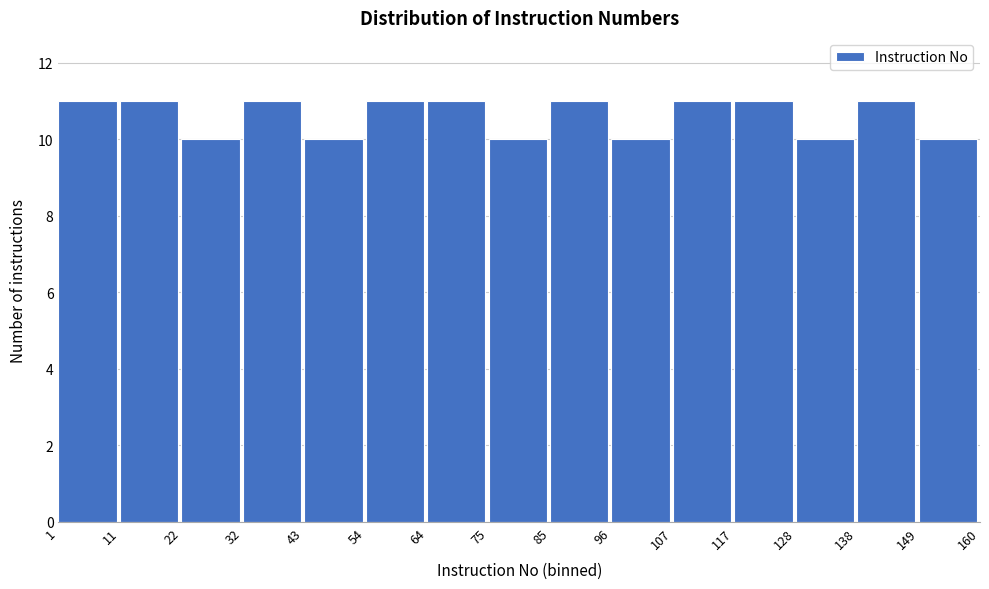

Reading left to right, transcribe this chart: for each bar, give the range it covers on the x-axis and its height. The values are not printed on the chart, so give them approximately, as read against the axis.

1 to 11: 11
11 to 22: 11
22 to 32: 10
32 to 43: 11
43 to 54: 10
54 to 64: 11
64 to 75: 11
75 to 85: 10
85 to 96: 11
96 to 107: 10
107 to 117: 11
117 to 128: 11
128 to 138: 10
138 to 149: 11
149 to 160: 10